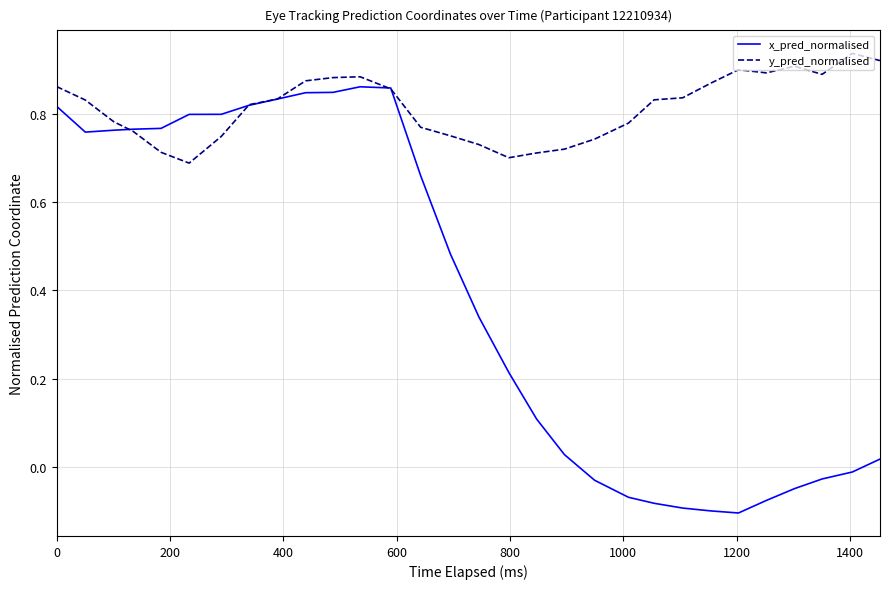

How many y_pred_normalised values are between 0 and 1?

30